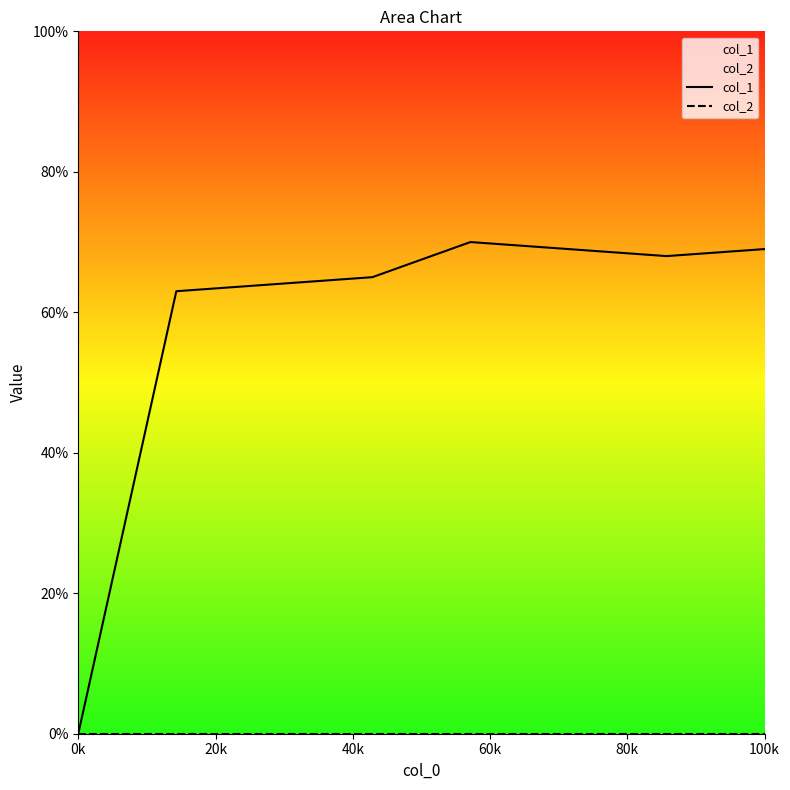

Reading left to right, transcribe all the data shown in this chart.

col_1: 0	63	64	65	70	69	68	69
col_2: 0	0	0	0	0	0	0	0